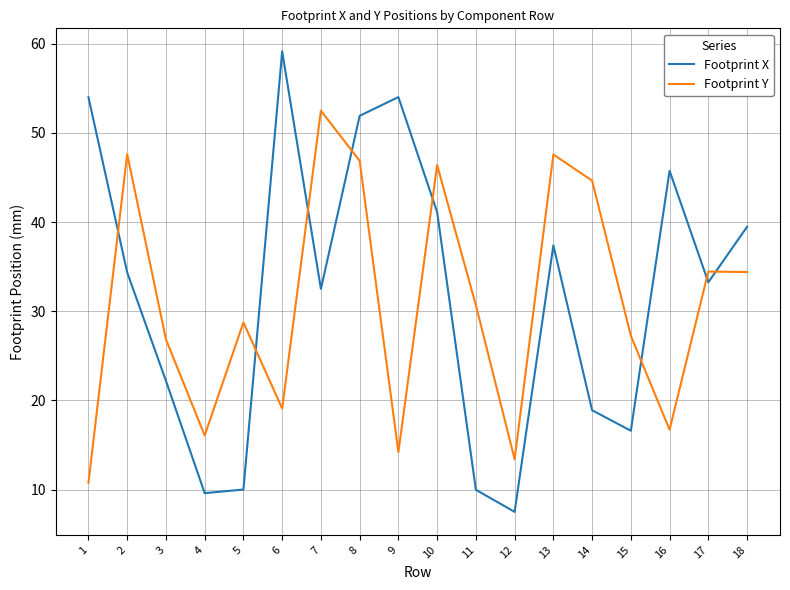

True or false: Footprint X has a value of 41.1 at 10.

True